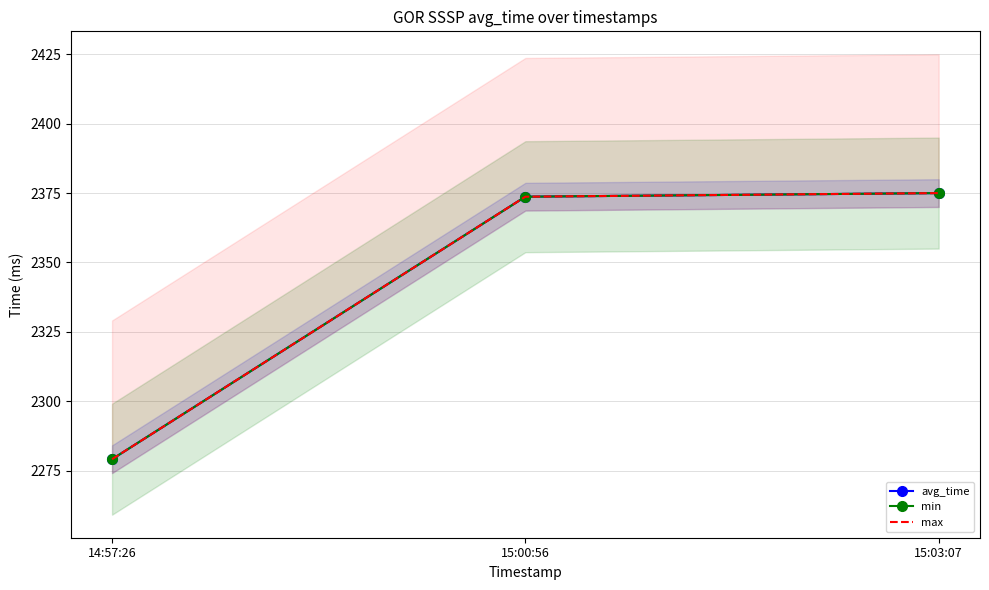

What is the total value across all series at 14:57:26?

6837.3